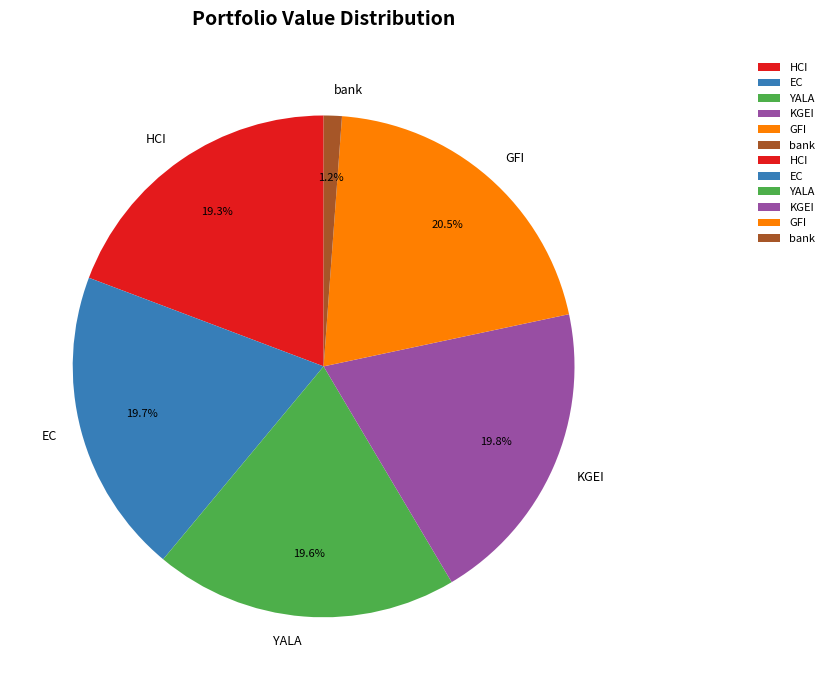

The HCI slice represents 13% of the pie. True or false?

False